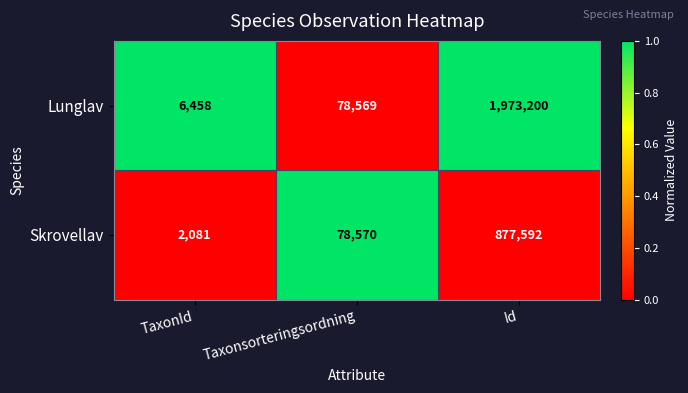

What is the greatest value displayed?

1973200